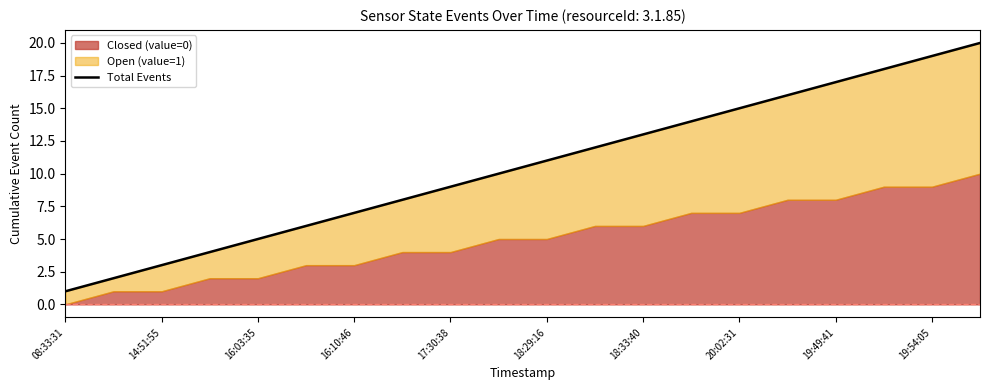

What is the difference between the values at 11 and 16?

5